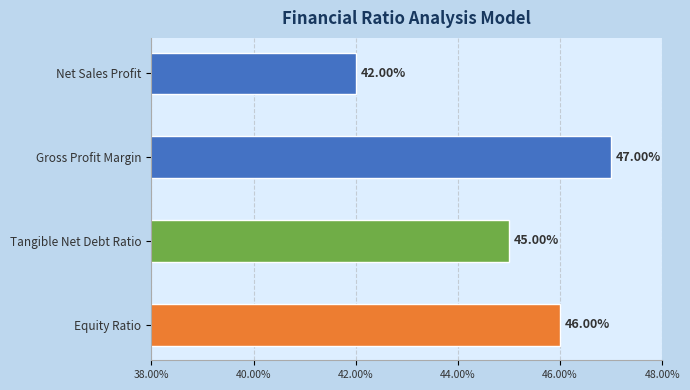

What is the ratio of the value at Net Sales Profit to the value at Gross Profit Margin?

0.9